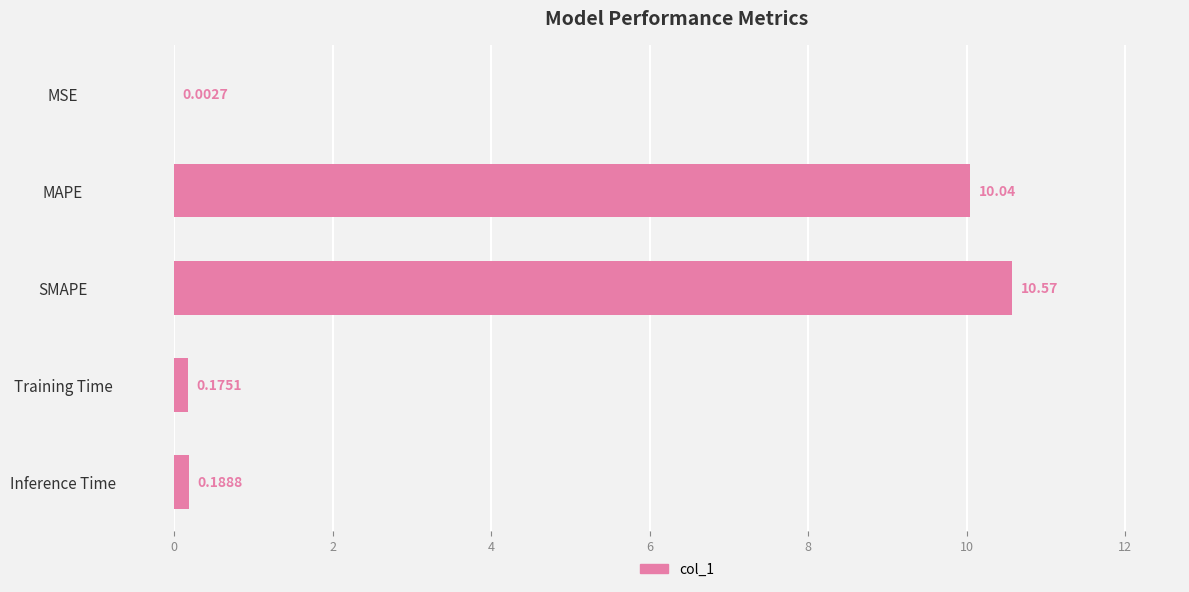

What is the sum of the values at MAPE and MSE?

10.0